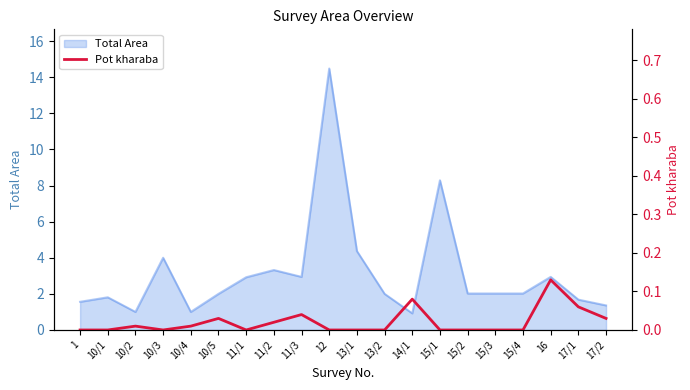

How many interior local valleys (lower than both neighbors) does the data have?

2